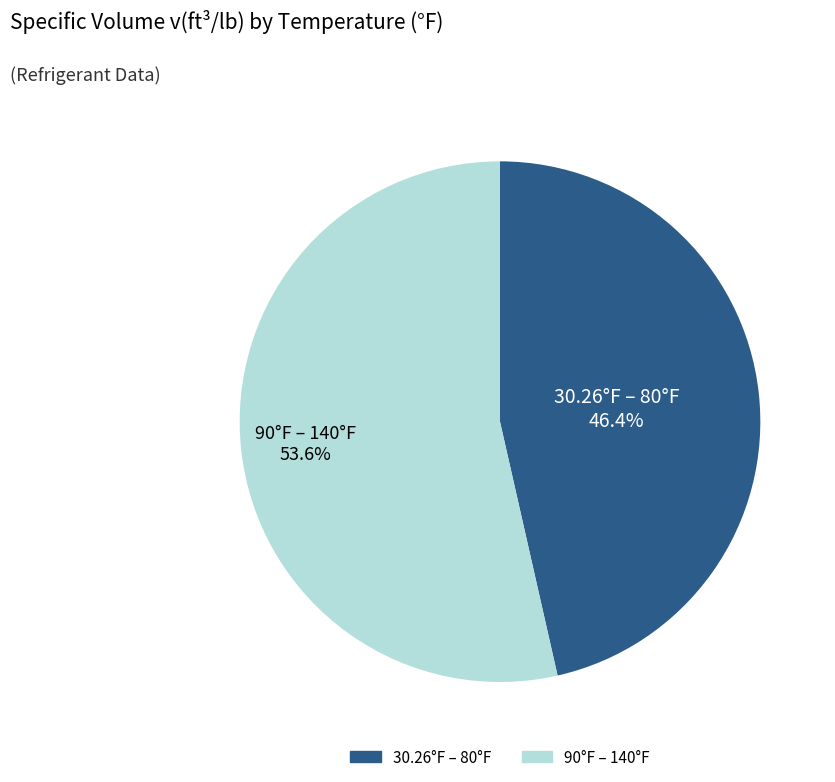

Is there a majority slice in this chart?

Yes